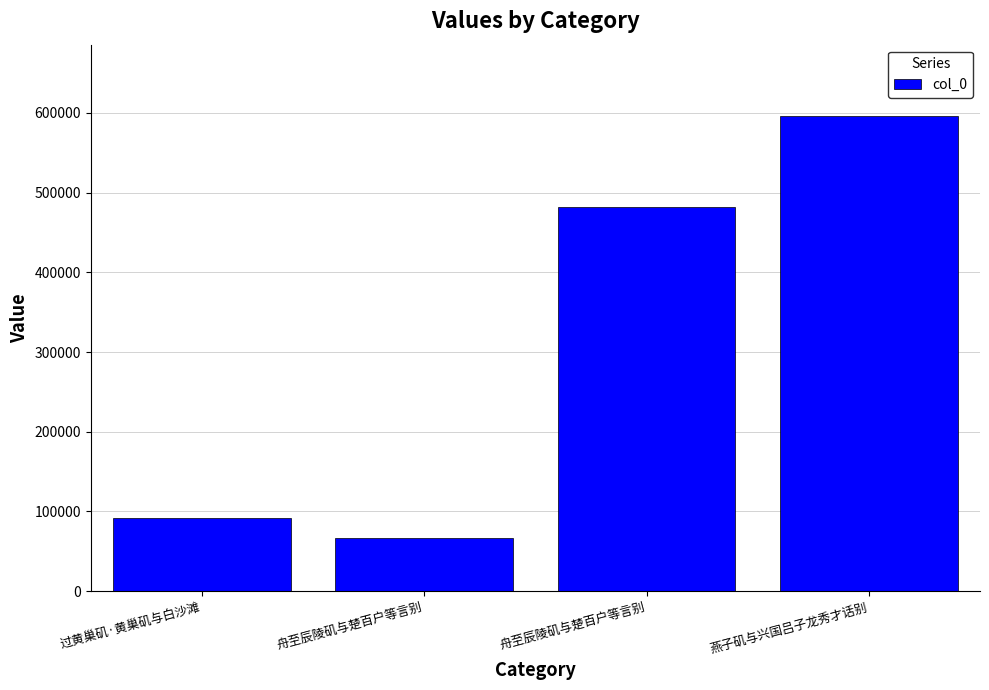

How many bars are there in total?

4